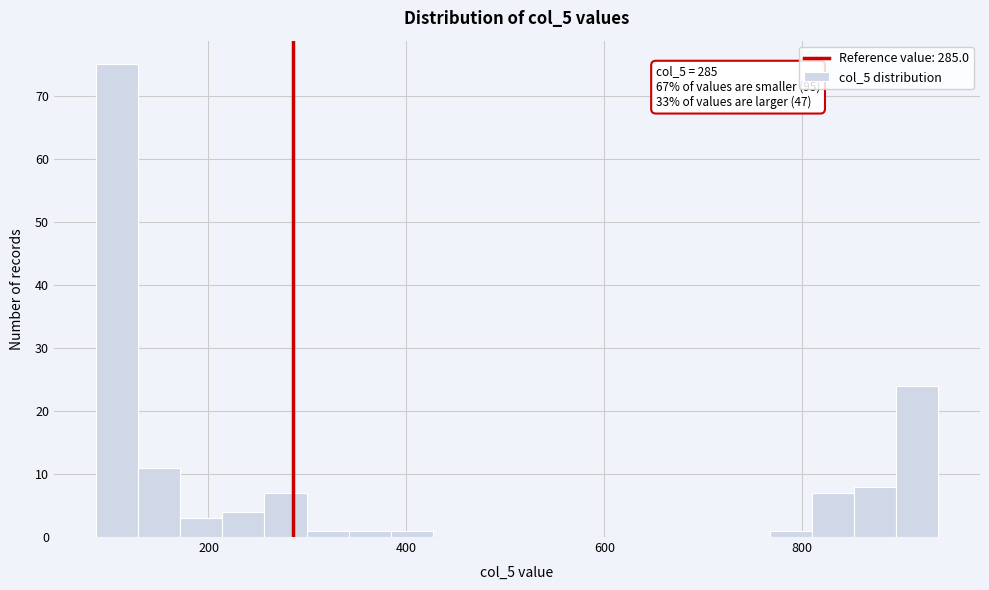

Around what value on the x-axis is the tallest bar? Give the approximate position of its centre, as read against the axis.

100